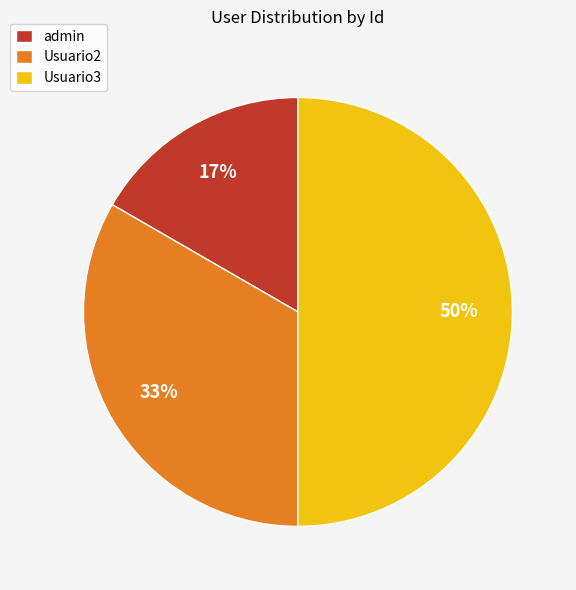

What is the largest slice in the pie chart?

Usuario3